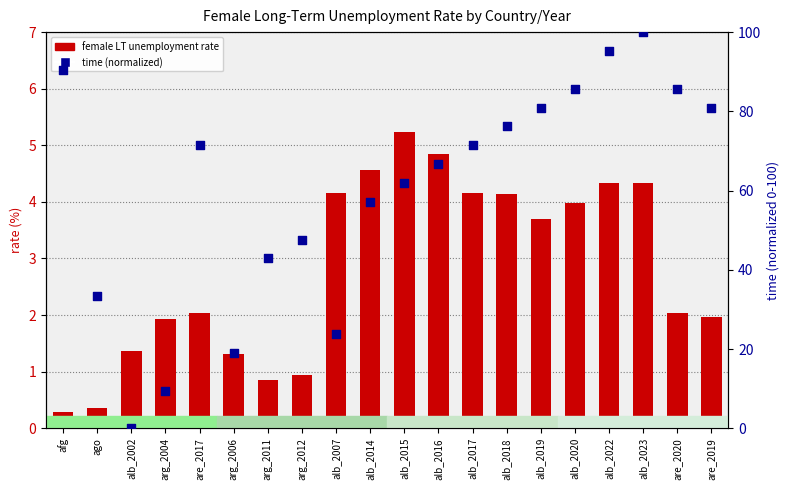

At which category is the sum across all series the highest?

alb_2023